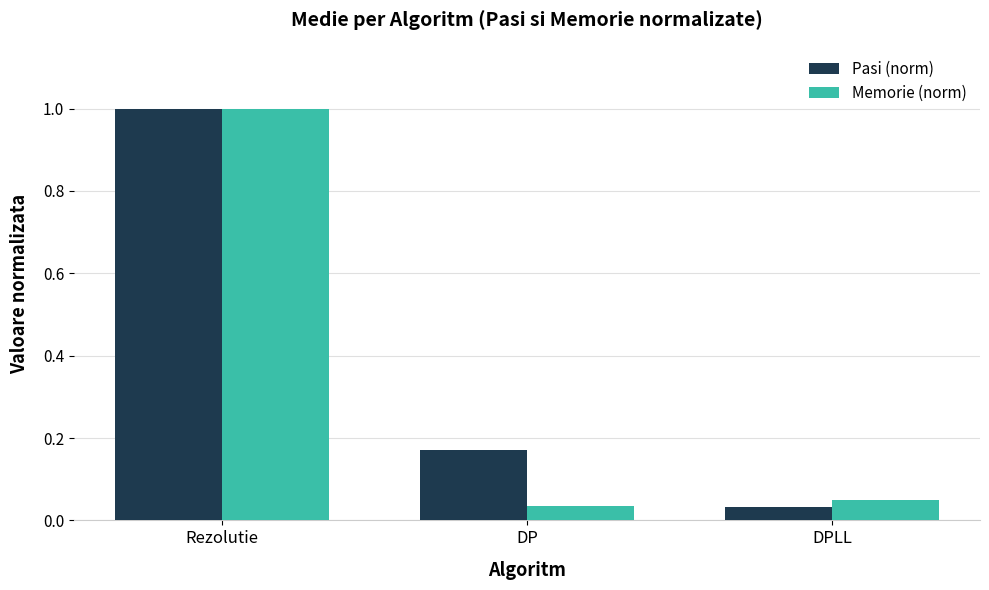

Which category has the lowest value in the Pasi (norm) series?

DPLL